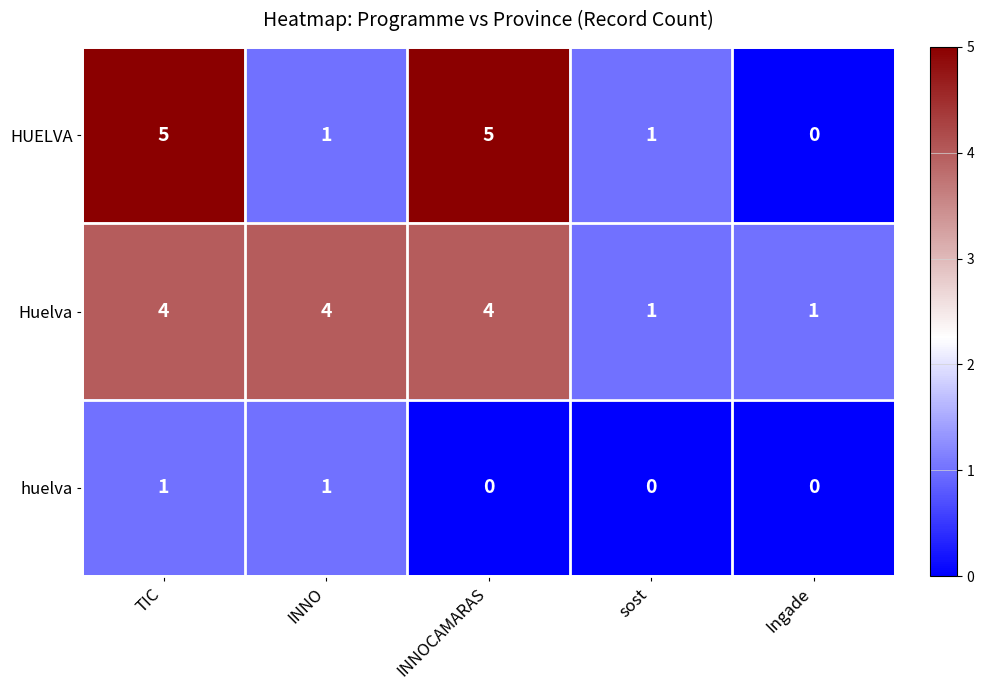

What is the spread (max minus min) of values at INNO?

3